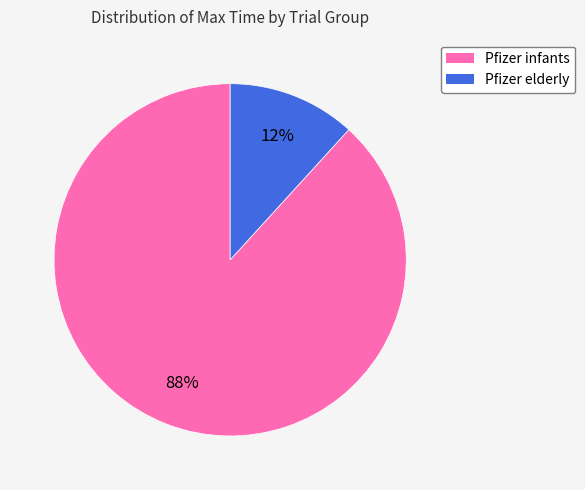

Do Pfizer elderly and Pfizer infants together represent more than half of the pie?

Yes